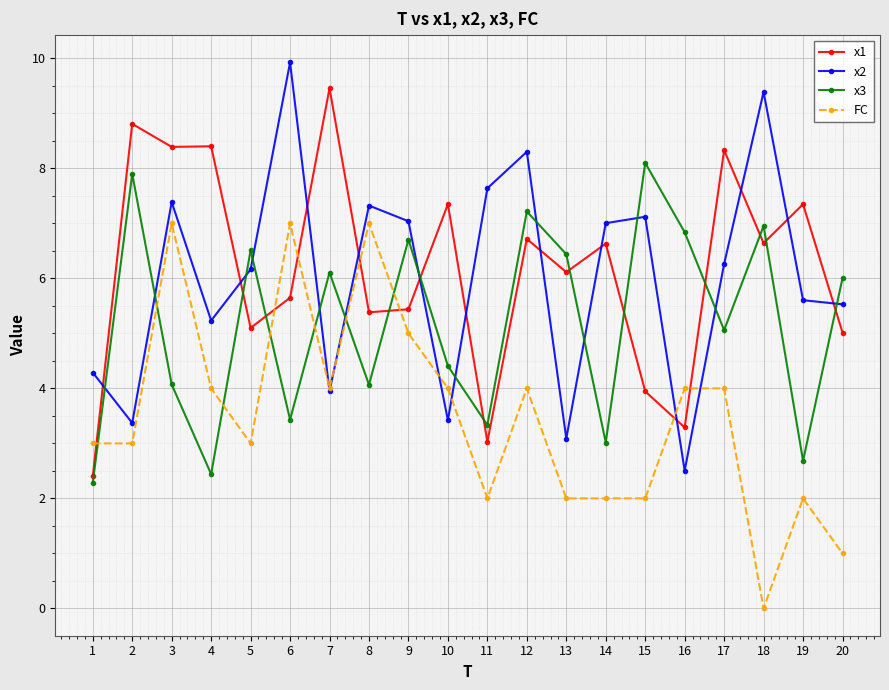

What are all the series names shown in the legend?

x1, x2, x3, FC